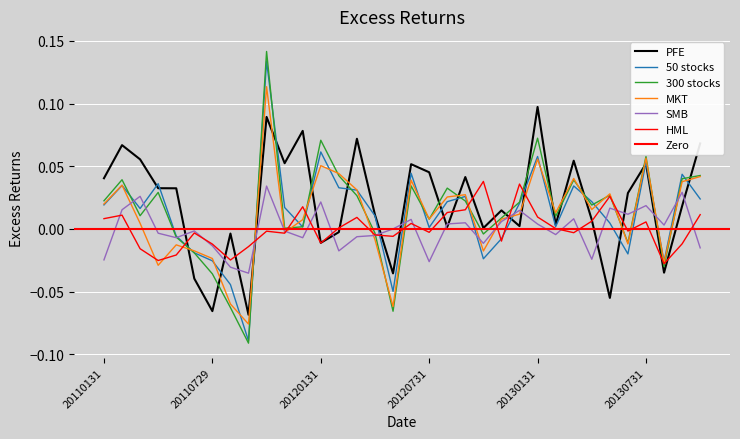

Which series changed the most between 20120229 and 20130930?

SMB